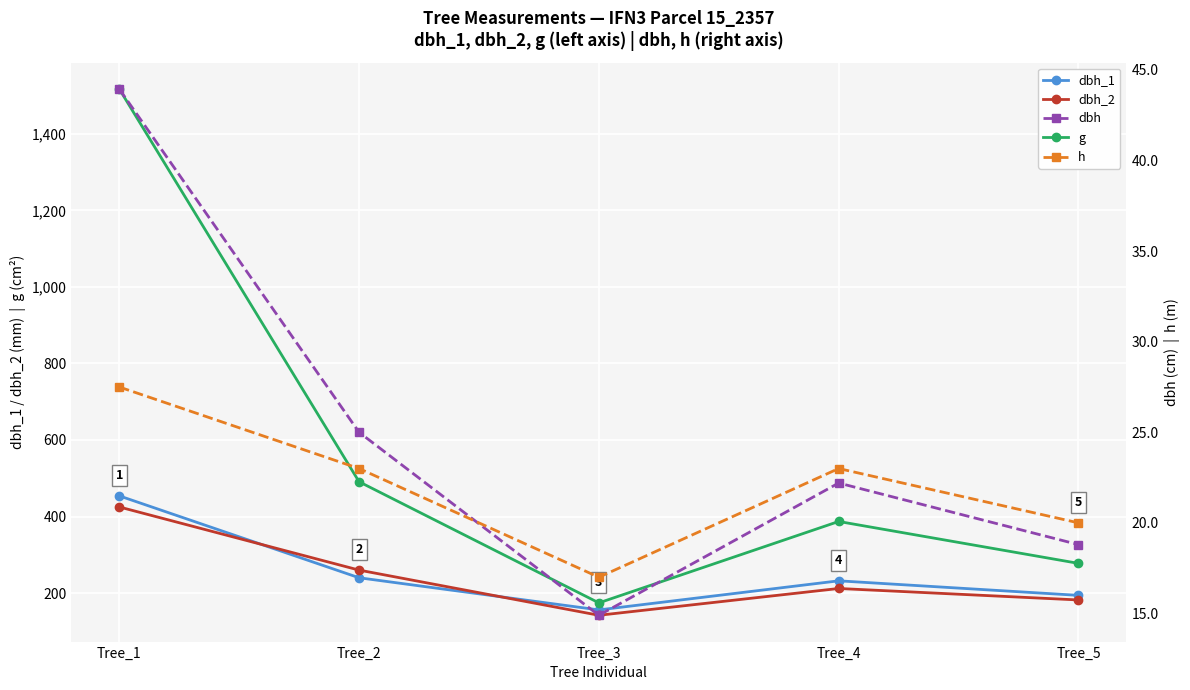

What is the difference between the second highest and second lowest values in the dbh_2 series?

78.0